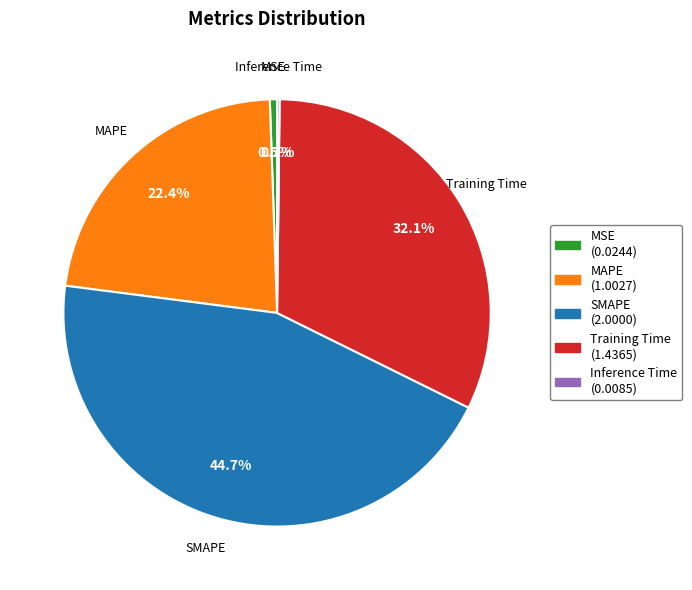

To the nearest percent, what is the average slice percentage?

20%